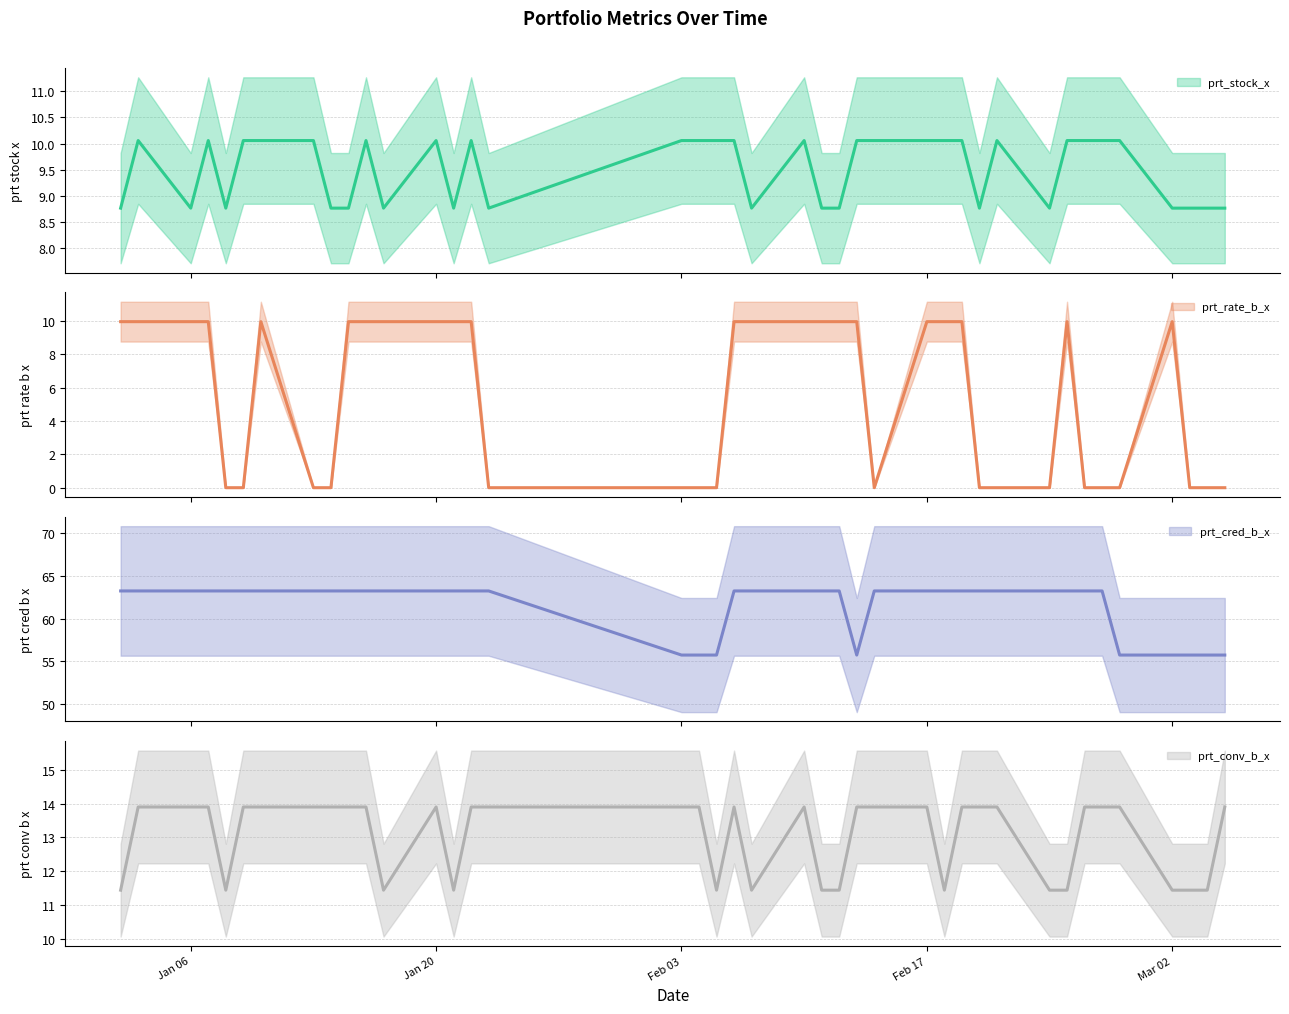

Does the chart display data point markers on the line(s)?

No